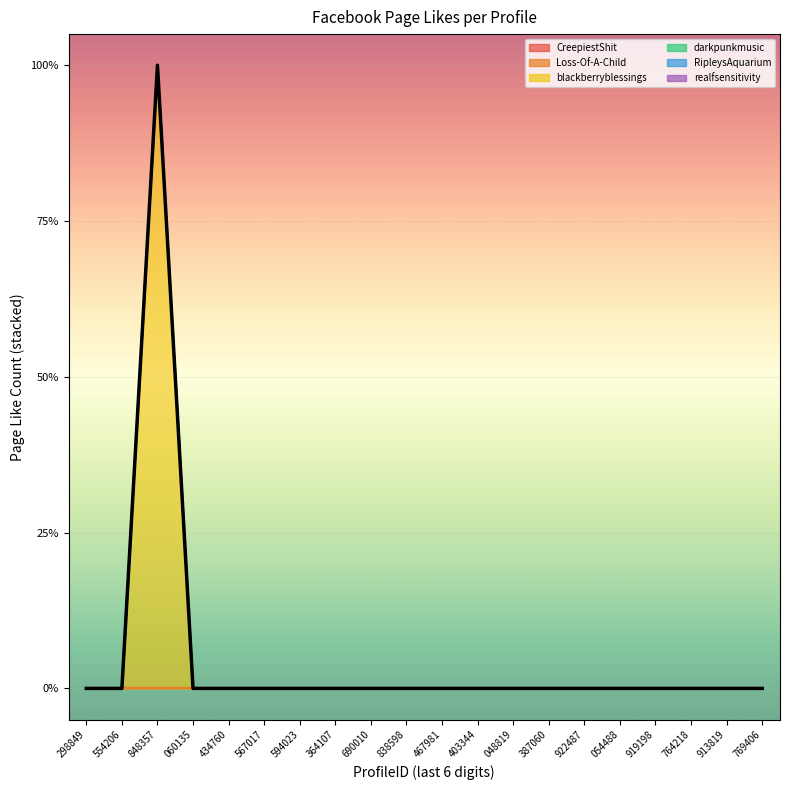

The chart shows a value of 0 at 364107. True or false?

True